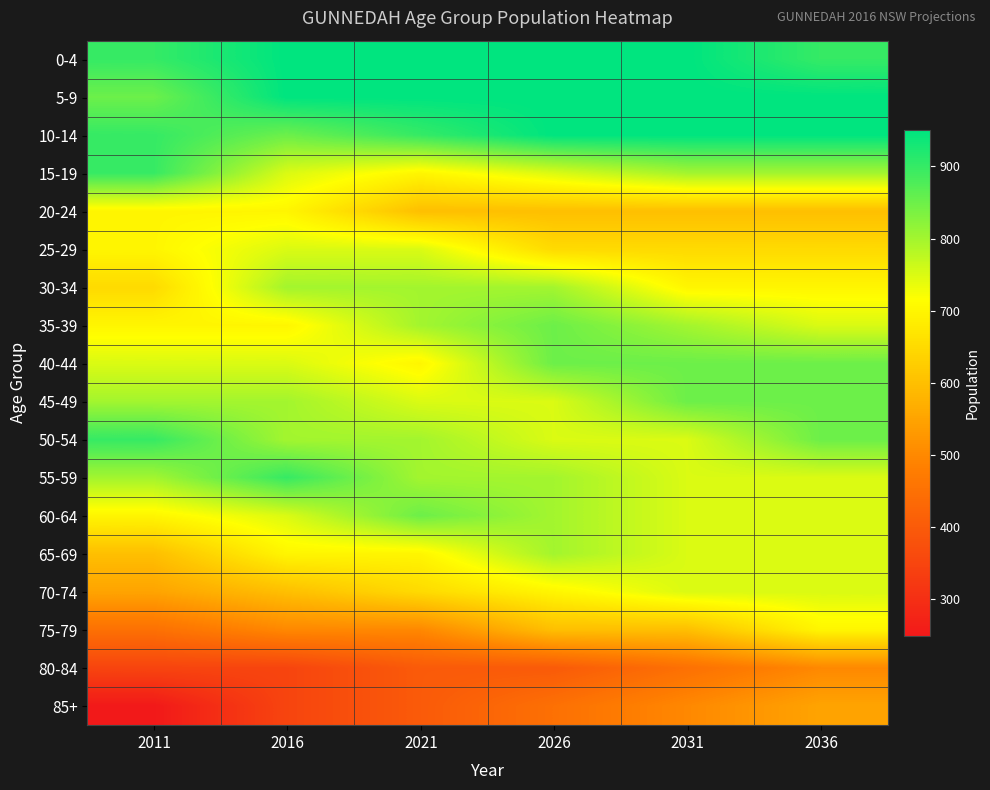

Reading left to right, what are all the values shown in this chart?

0-4: 2011=900	2016=950	2021=950	2026=950	2031=950	2036=900
5-9: 2011=850	2016=950	2021=950	2026=950	2031=950	2036=950
10-14: 2011=900	2016=850	2021=900	2026=950	2031=950	2036=950
15-19: 2011=900	2016=750	2021=700	2026=750	2031=800	2036=800
20-24: 2011=700	2016=700	2021=600	2026=600	2031=600	2036=600
25-29: 2011=700	2016=750	2021=750	2026=650	2031=650	2036=650
30-34: 2011=650	2016=800	2021=800	2026=800	2031=700	2036=700
35-39: 2011=700	2016=700	2021=800	2026=850	2031=800	2036=750
40-44: 2011=750	2016=750	2021=700	2026=850	2031=850	2036=850
45-49: 2011=800	2016=800	2021=750	2026=750	2031=850	2036=850
50-54: 2011=900	2016=800	2021=800	2026=750	2031=750	2036=850
55-59: 2011=800	2016=900	2021=800	2026=800	2031=750	2036=750
60-64: 2011=700	2016=750	2021=850	2026=800	2031=750	2036=750
65-69: 2011=600	2016=700	2021=700	2026=800	2031=750	2036=750
70-74: 2011=550	2016=600	2021=650	2026=700	2031=750	2036=750
75-79: 2011=450	2016=500	2021=500	2026=600	2031=600	2036=700
80-84: 2011=350	2016=350	2021=400	2026=400	2031=450	2036=500
85+: 2011=250	2016=350	2021=400	2026=450	2031=500	2036=550